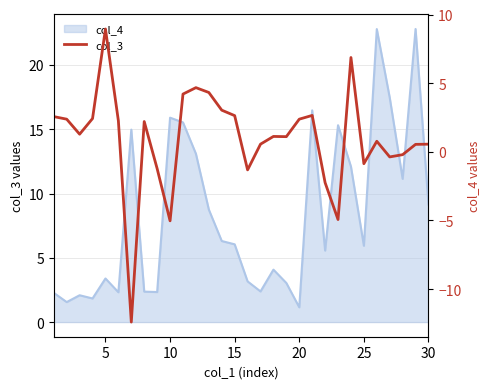

How many interior local peaks (higher than both neighbors) does the data have?

7